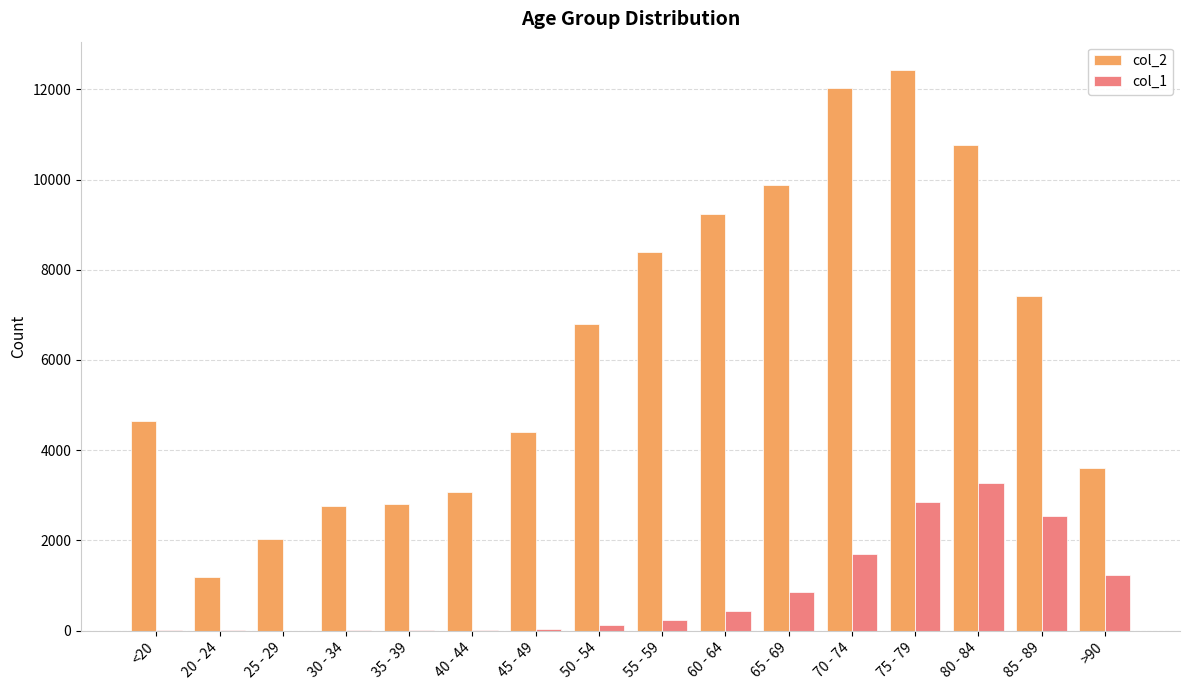

Which category has the highest value in the col_2 series?

75 - 79